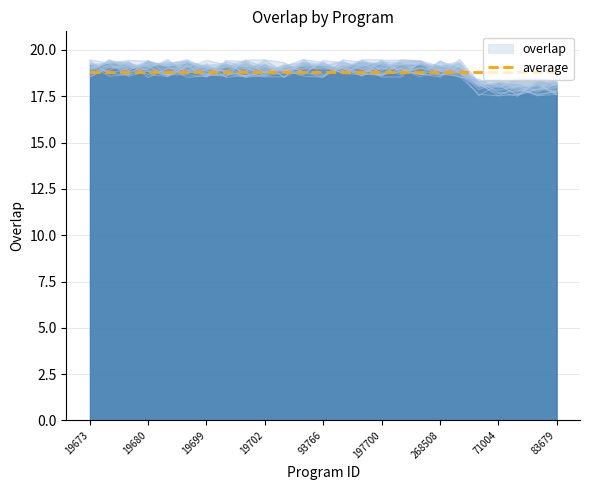

What is the average value?

19